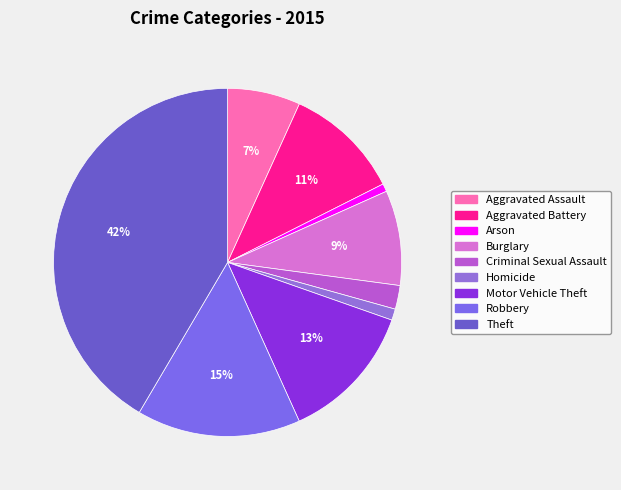

Is Motor Vehicle Theft the majority of the pie?

No